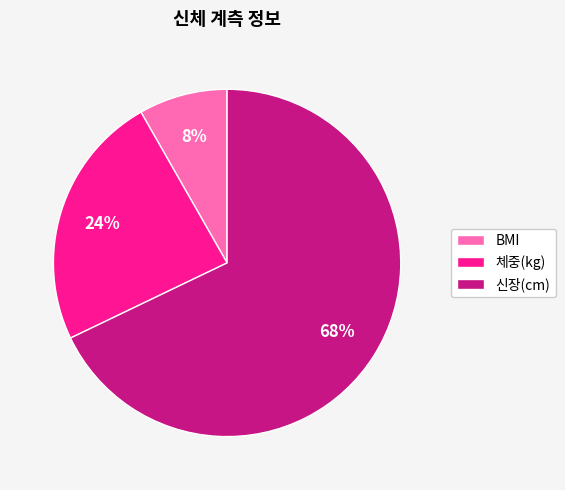

Is there a majority slice in this chart?

Yes